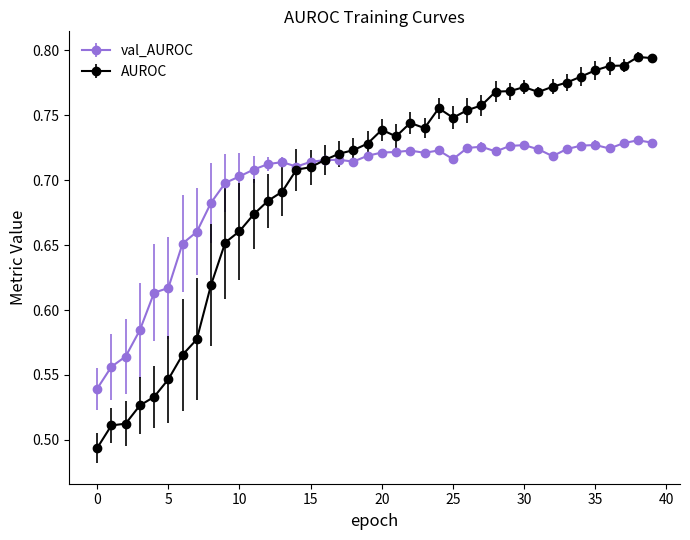

How many val_AUROC values are between 0 and 1?

40